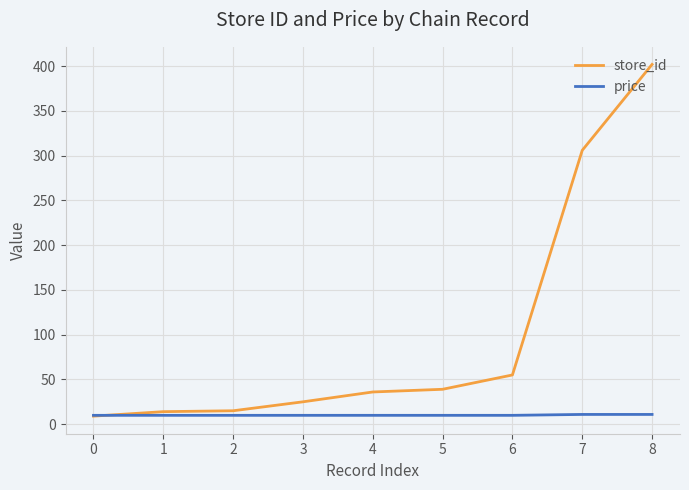

What is the maximum value for price?

10.9